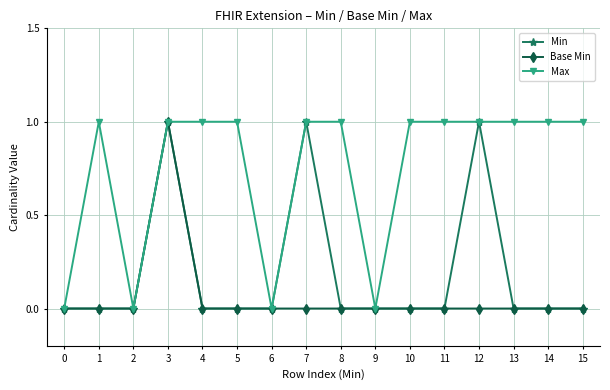

Is it true that Base Min equals -1 at 5?

False